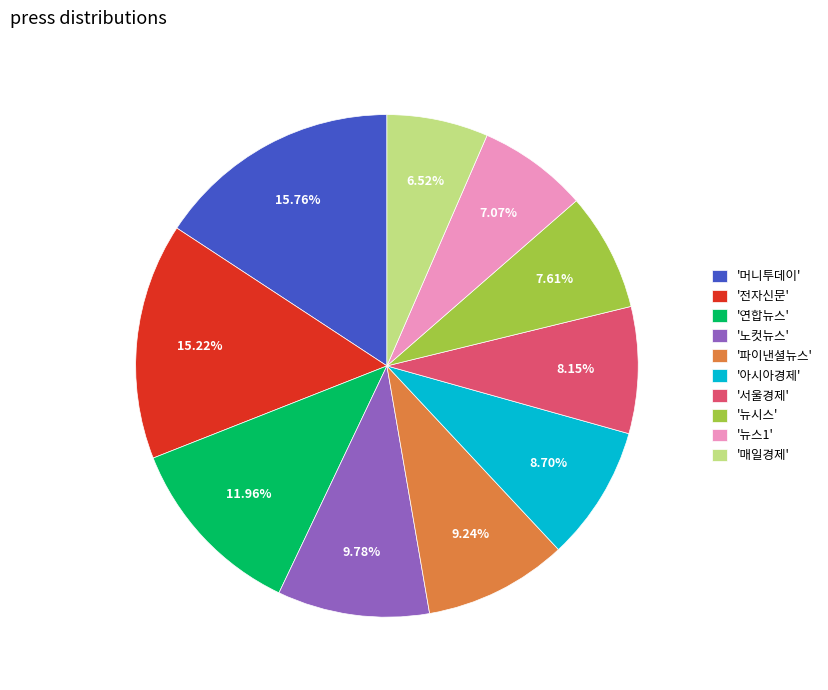

What is the ratio of the value at '뉴시스' to the value at '파이낸셜뉴스'?

0.8